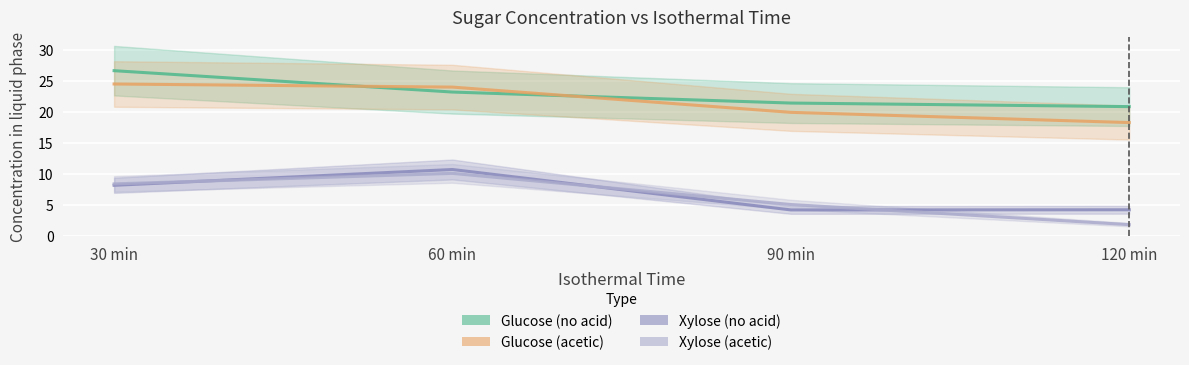

What is the total value across all series at 90 min?

50.6